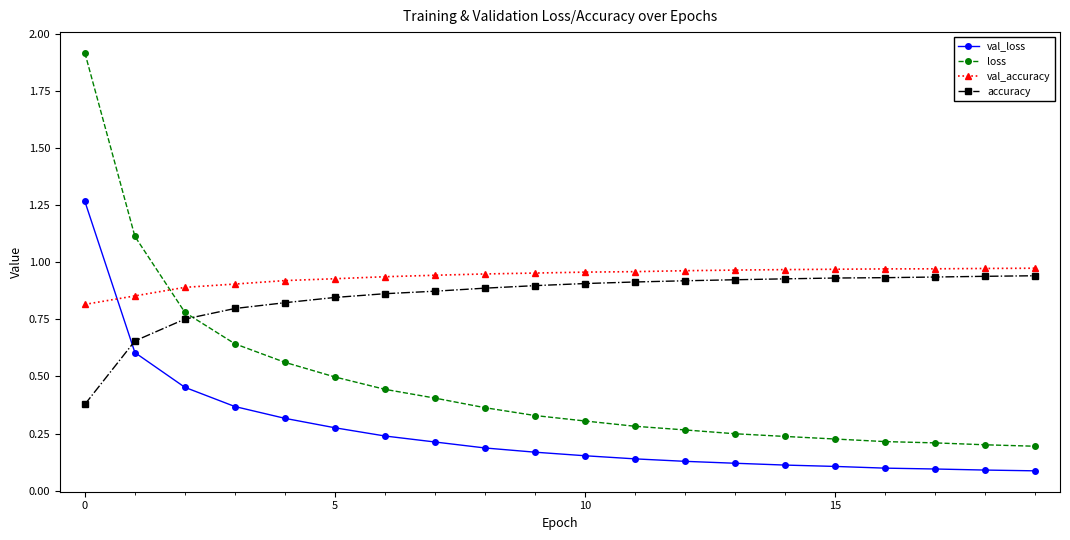

How many times do loss and accuracy cross each other?

1